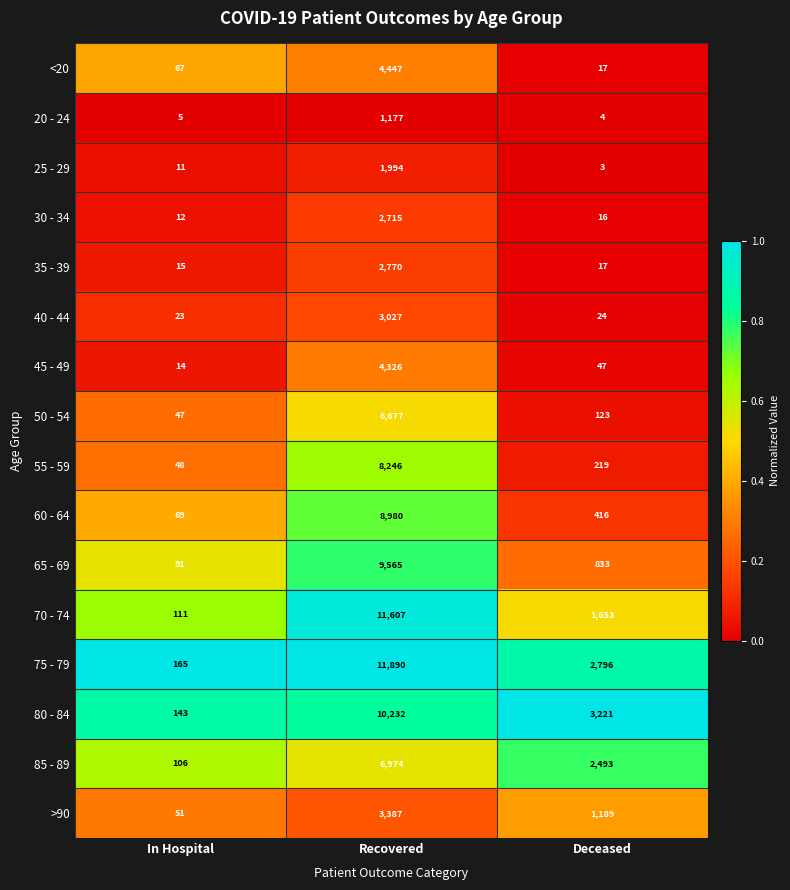

Which series has the largest range (max minus min)?

75 - 79